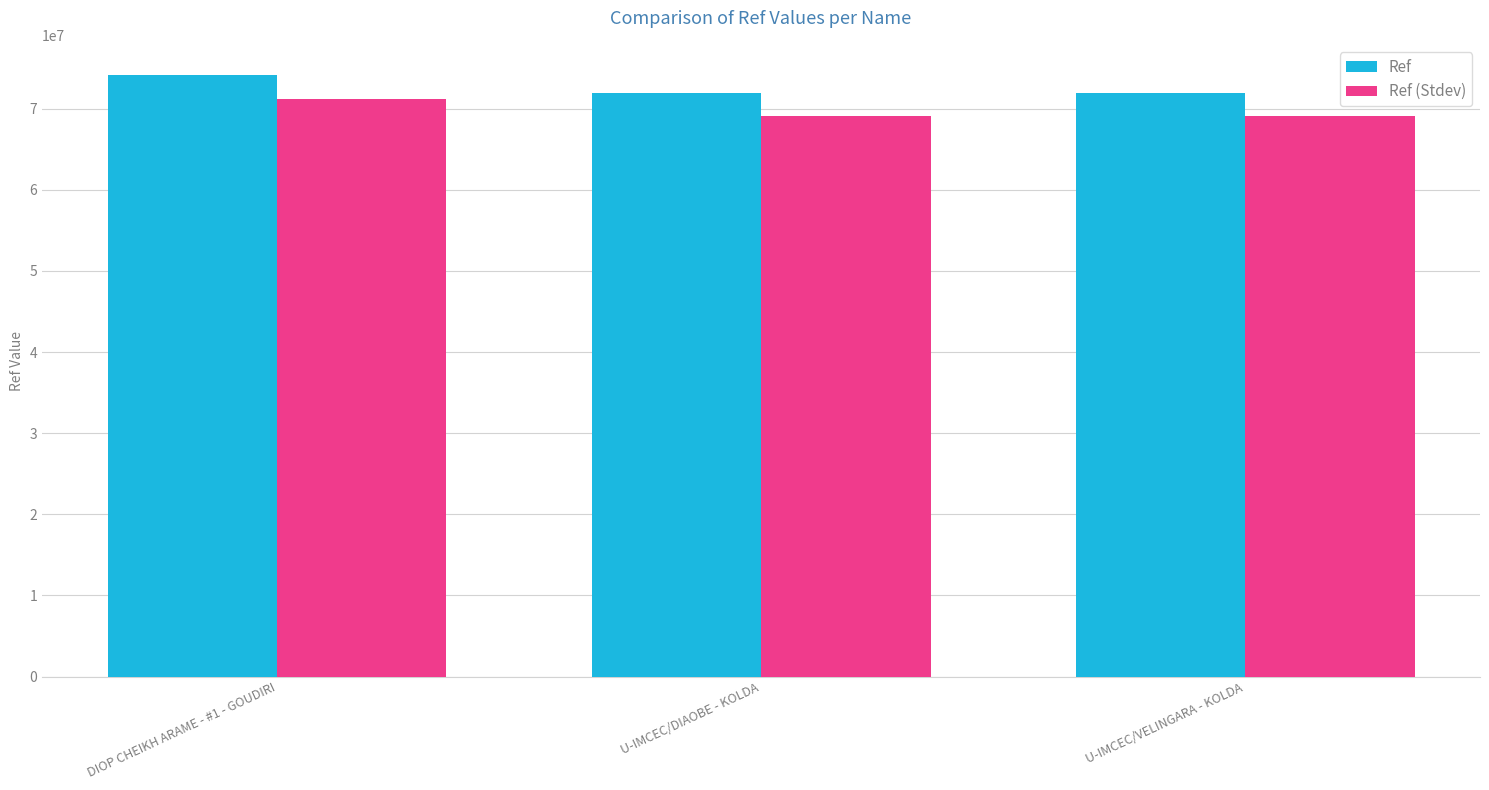

The value of Ref at U-IMCEC/VELINGARA - KOLDA is 16935160.6. True or false?

False